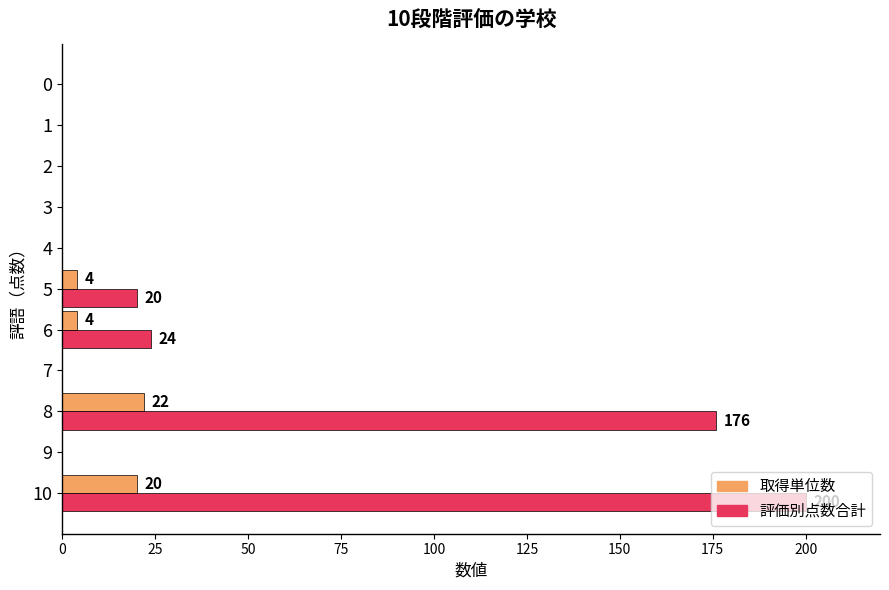

At which category is the sum across all series the highest?

10